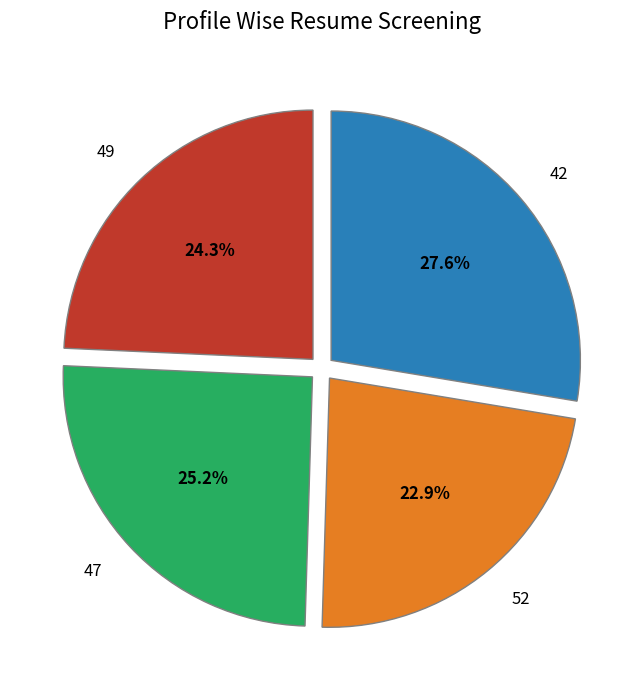

What percentage is the 49 slice, to the nearest percent?

24%